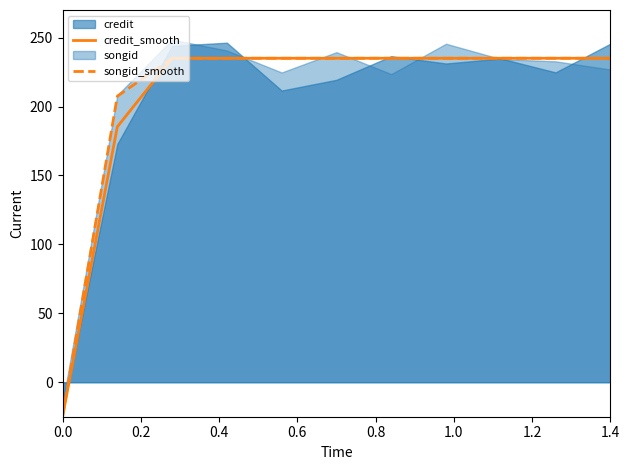

What is the average value of the songid_smooth series?

208.9